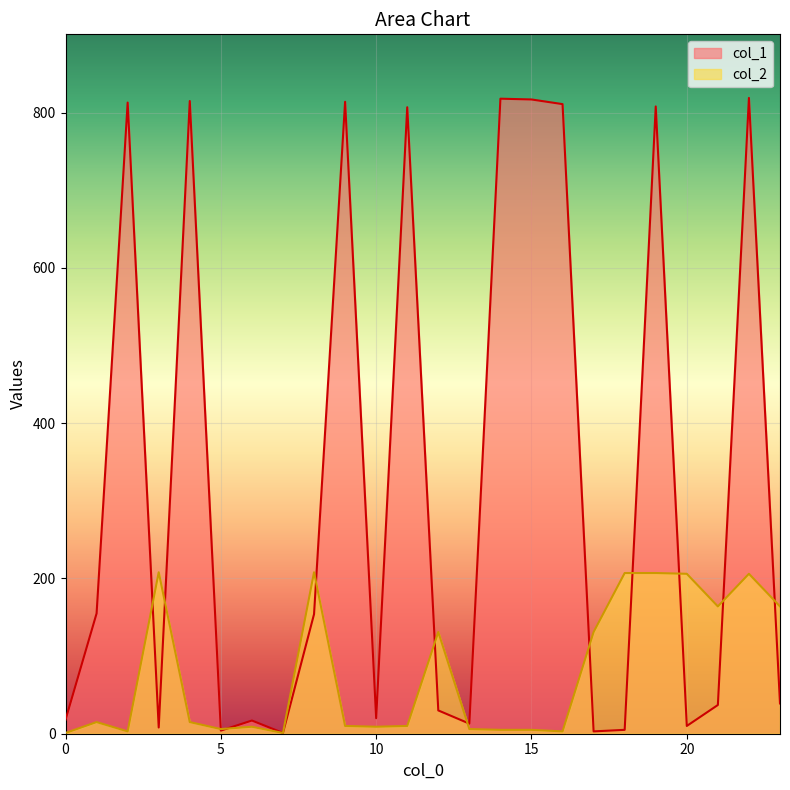

How many intersections are there between col_1 and col_2?

12